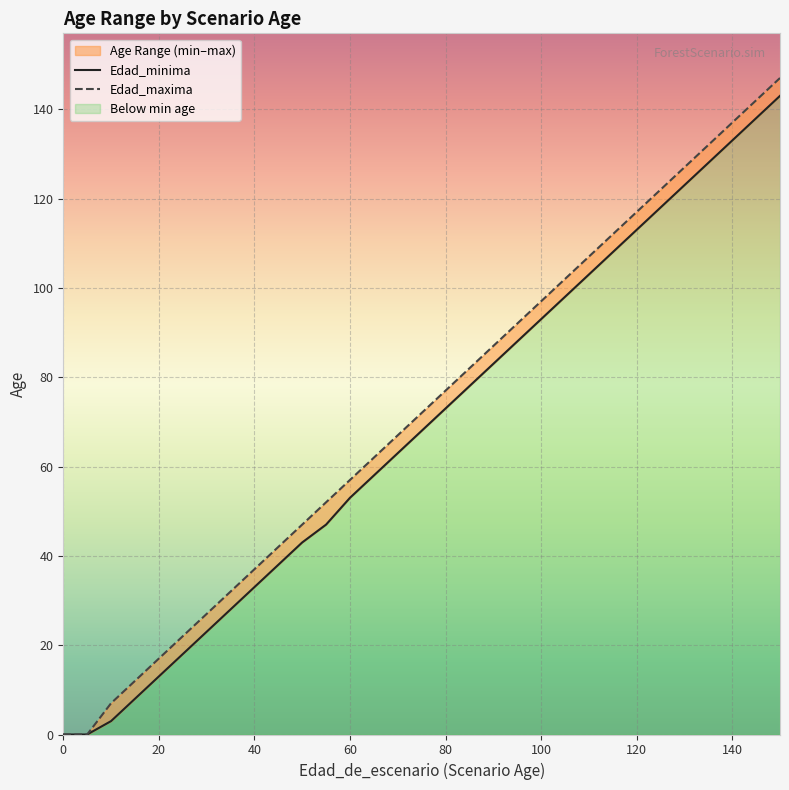

True or false: Edad_minima and Edad_maxima intersect in this chart.

False